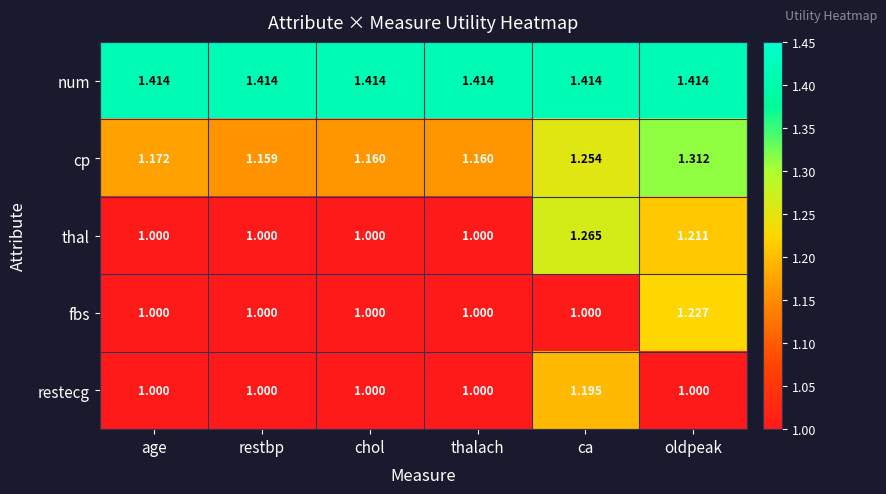

Rank the series by their maximum value, from highest to lowest.

num, cp, thal, fbs, restecg